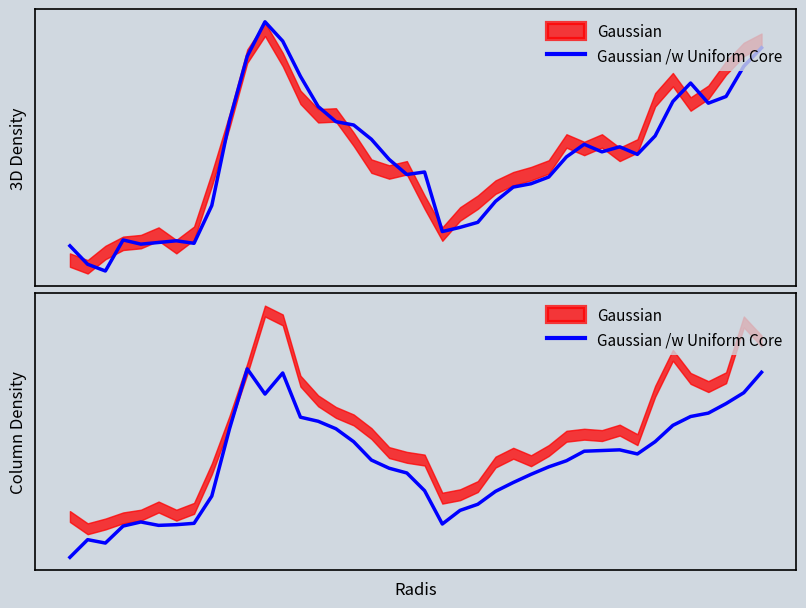

What is the average value?

7.1